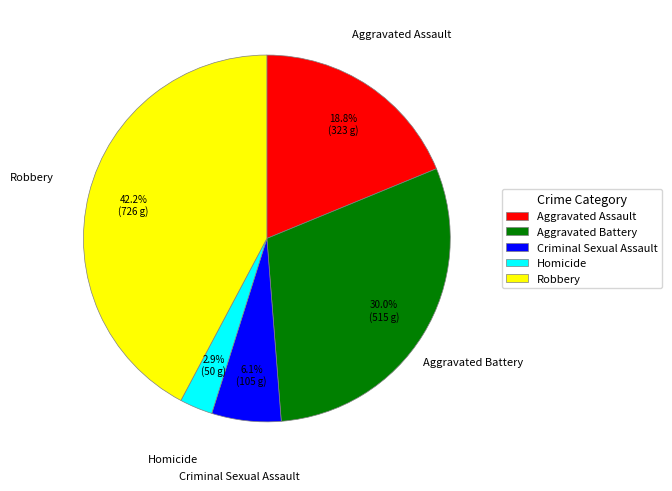

Does Criminal Sexual Assault represent more than half of the total?

No